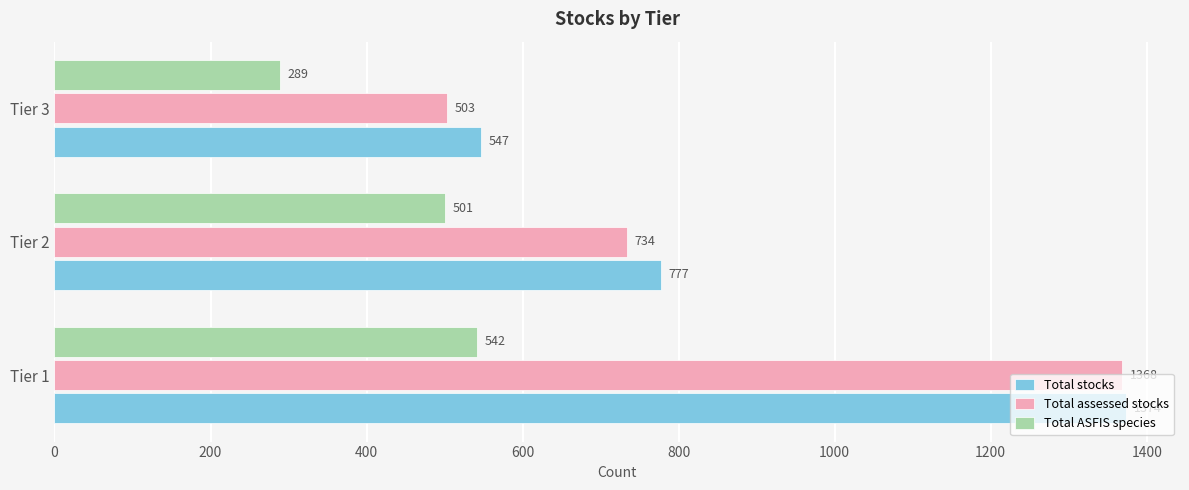

What is the sum of the Total assessed stocks values at Tier 3 and Tier 2?

1237